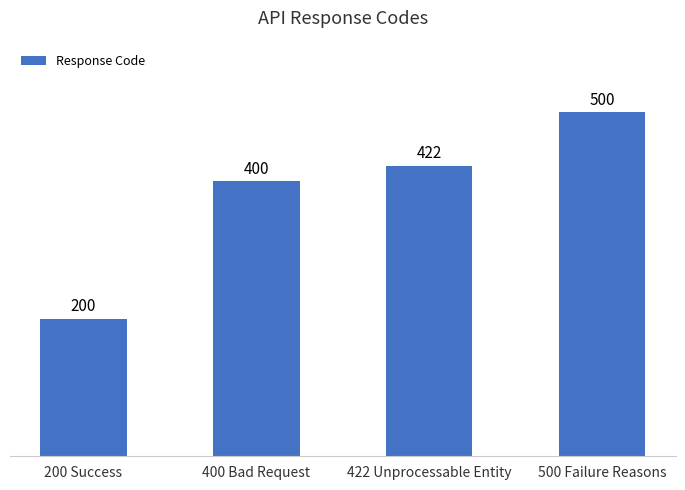

What is the sum of the values at 422 Unprocessable Entity and 500 Failure Reasons?

922